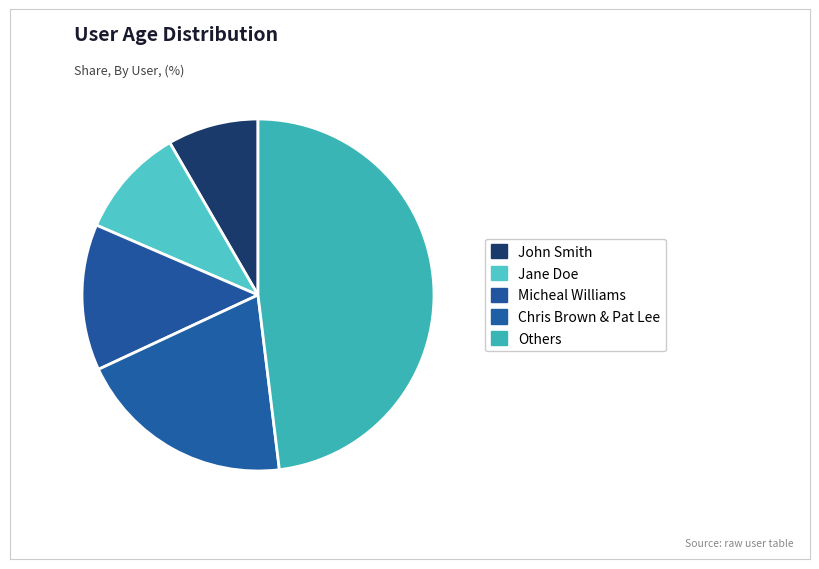

Is it true that John Smith is 1% of the pie?

False